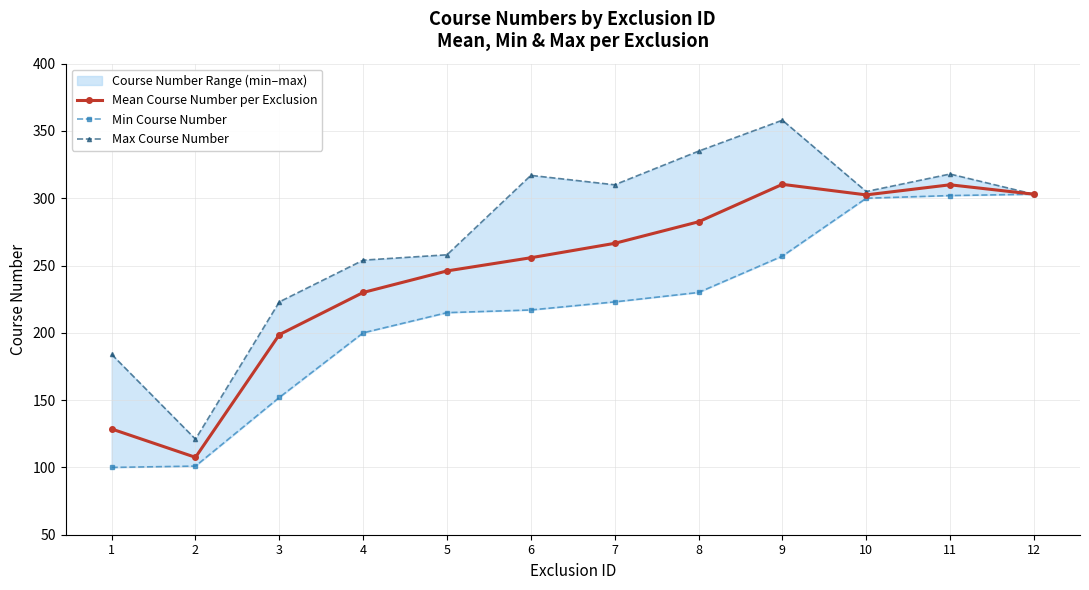

Is the value of Mean Course Number per Exclusion at 5 greater than the value of Max Course Number at 8?

No